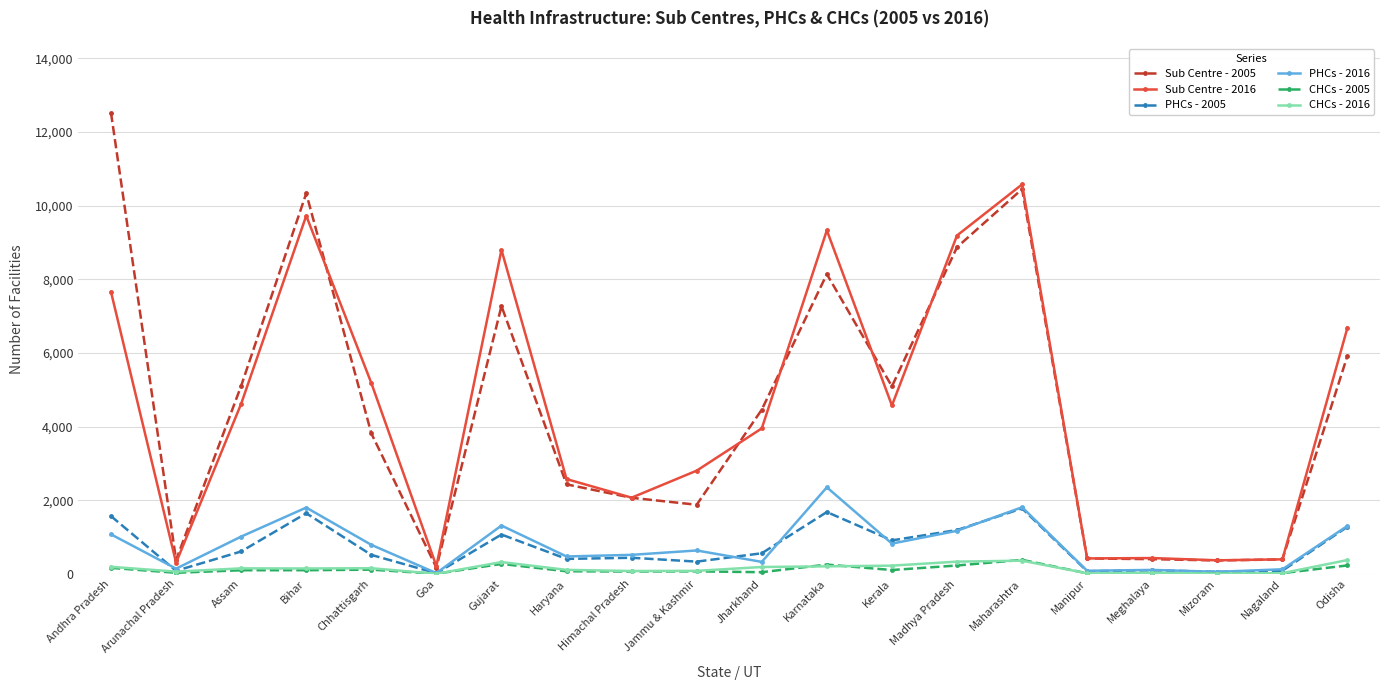

Which series has the largest range (max minus min)?

Sub Centre - 2005